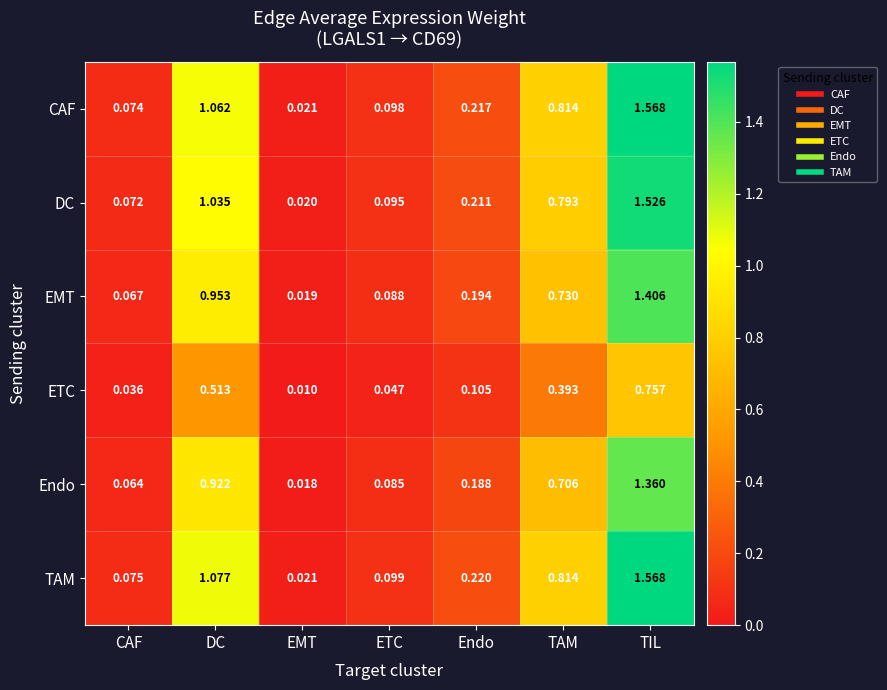

Between ETC and Endo, which series saw the biggest shift?

TAM